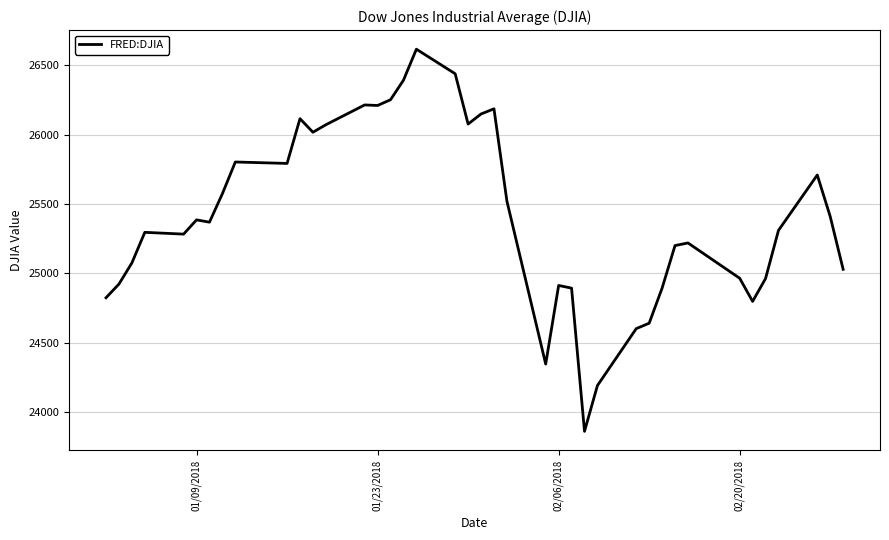

What is the greatest value displayed?

26616.7